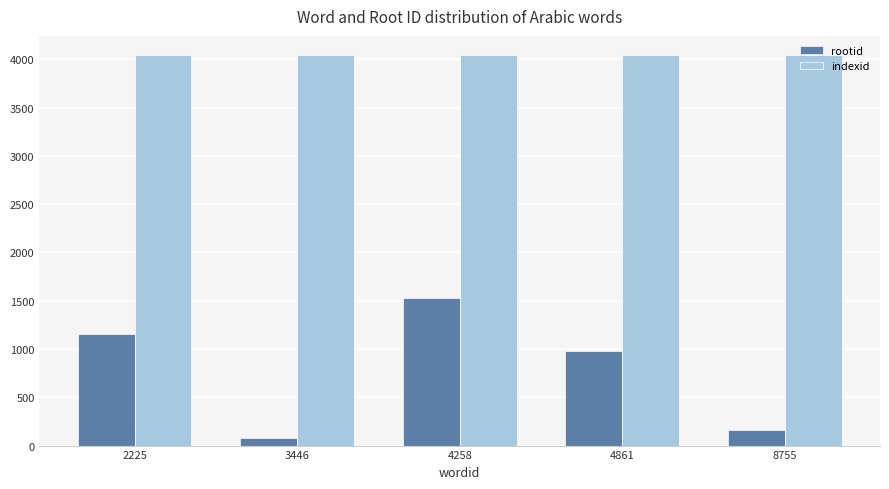

How many distinct data groups are displayed?

2